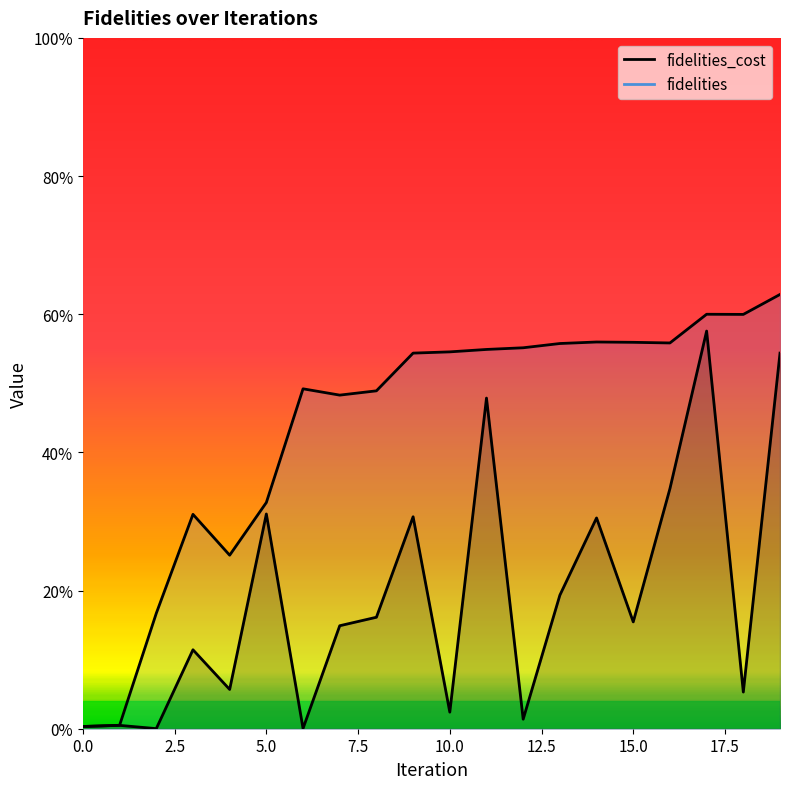

Between 11 and 17, which is larger?

17